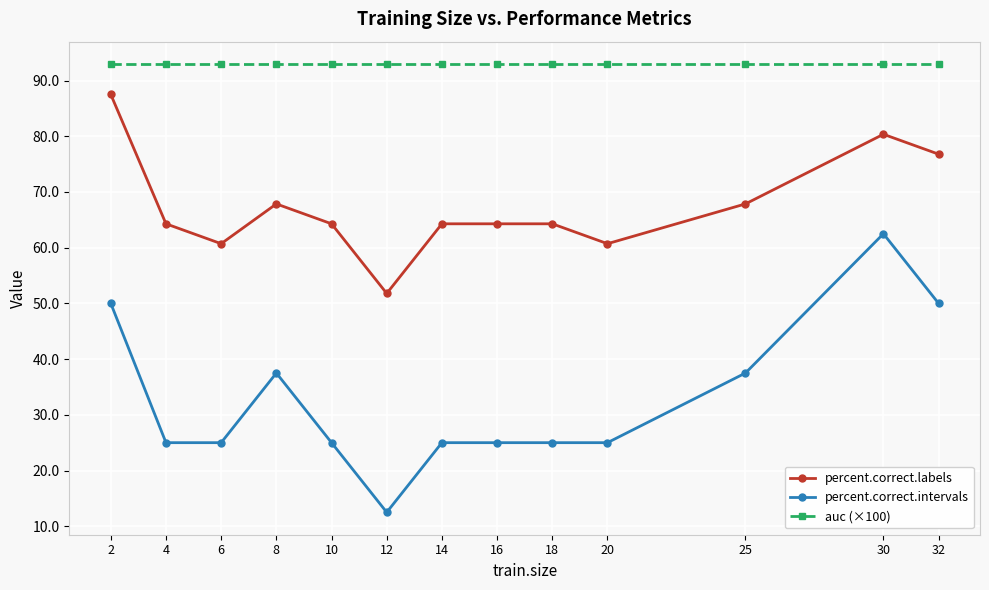

Which category has the highest value in the percent.correct.labels series?

2